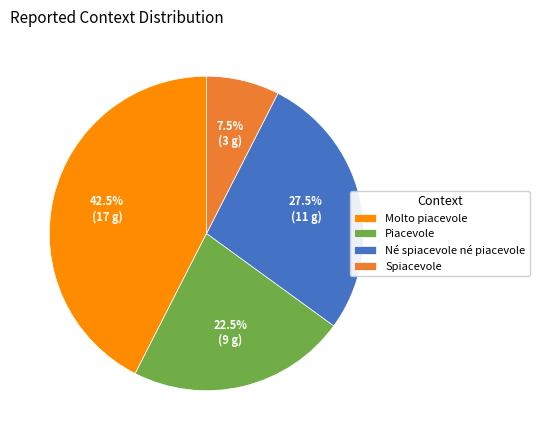

Which category has the biggest portion of the pie?

Molto piacevole